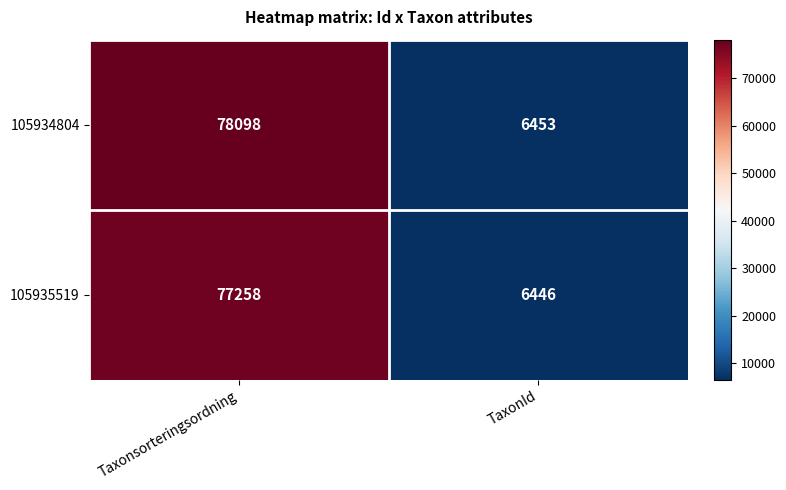

Which category has the highest value across all series?

Taxonsorteringsordning